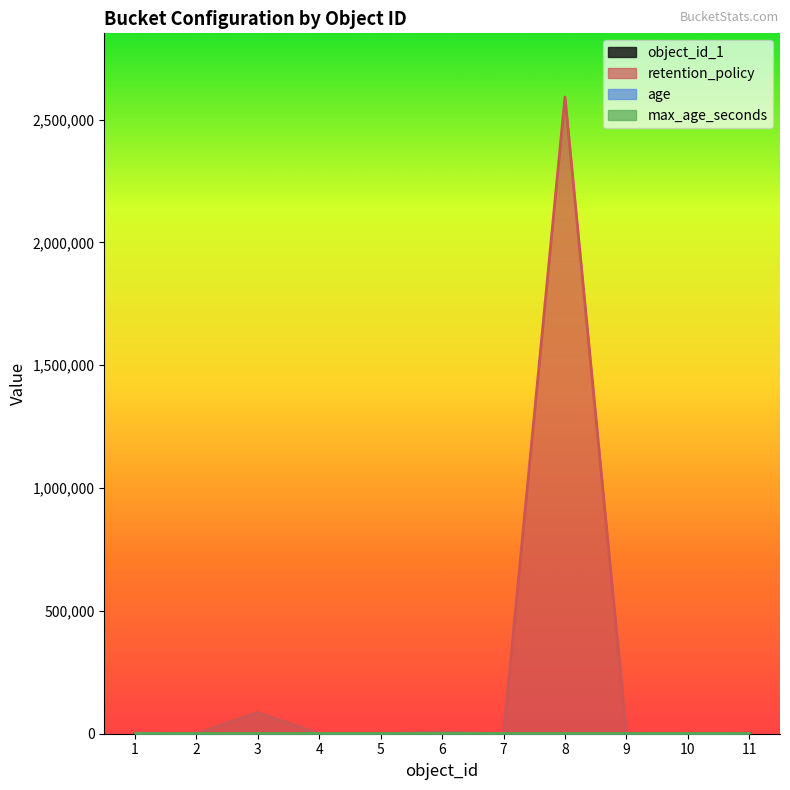

Where is the first local minimum for retention_policy?

2